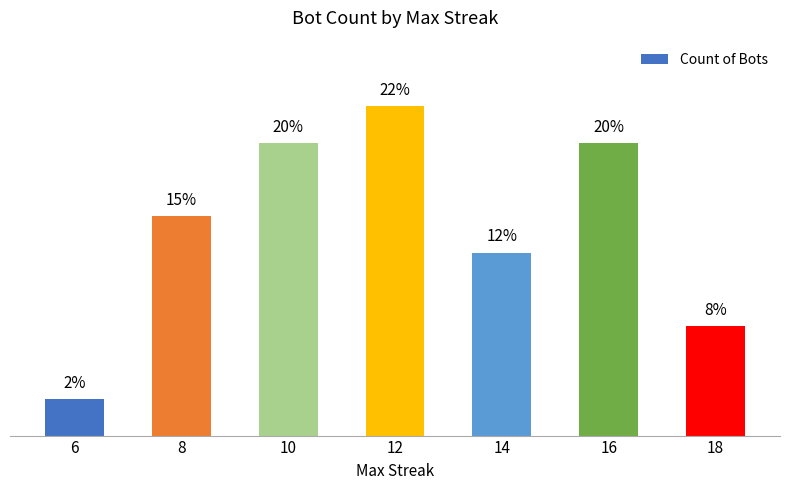

Does the chart contain any negative values?

No